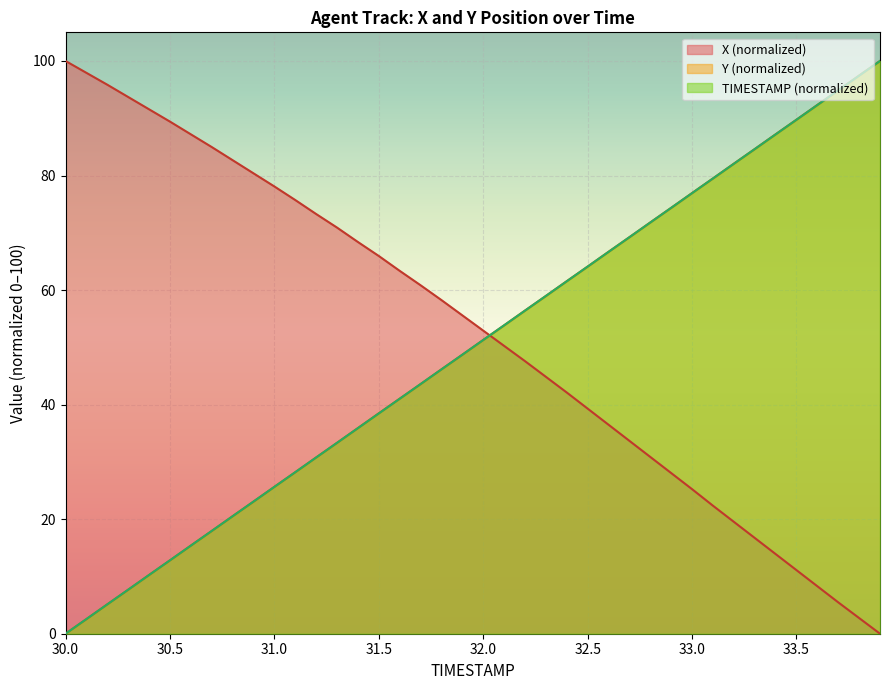

Reading left to right, extract all data points from this chart.

X: 100.0	97.9	95.9	93.7	91.6	89.4	87.2	85.0	82.7	80.4	78.1	75.7	73.3	70.9	68.4	66.0	63.4	60.8	58.3	55.6	52.9	50.3	47.6	44.9	42.1	39.3	36.5	33.7	30.9	28.1	25.2	22.4	19.5	16.7	13.9	11.1	8.3	5.5	2.7	0.0
Y: 0.0	2.5	5.1	7.7	10.3	12.8	15.4	17.9	20.5	23.1	25.6	28.2	30.8	33.3	35.9	38.5	41.0	43.6	46.2	48.7	51.3	53.8	56.4	59.0	61.5	64.1	66.7	69.2	71.8	74.4	76.9	79.5	82.1	84.6	87.2	89.7	92.3	94.9	97.5	100.0
TIMESTAMP: 0.0	2.6	5.1	7.7	10.3	12.8	15.4	17.9	20.5	23.1	25.6	28.2	30.8	33.3	35.9	38.5	41.0	43.6	46.2	48.7	51.3	53.8	56.4	59.0	61.5	64.1	66.7	69.2	71.8	74.4	76.9	79.5	82.1	84.6	87.2	89.7	92.3	94.9	97.4	100.0